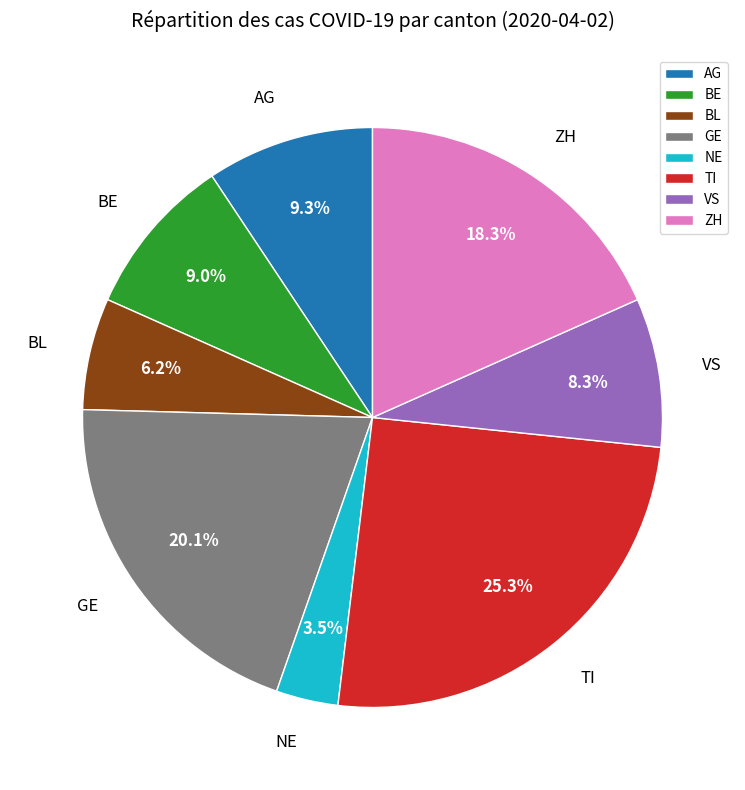

Between VS and NE, which is larger?

VS